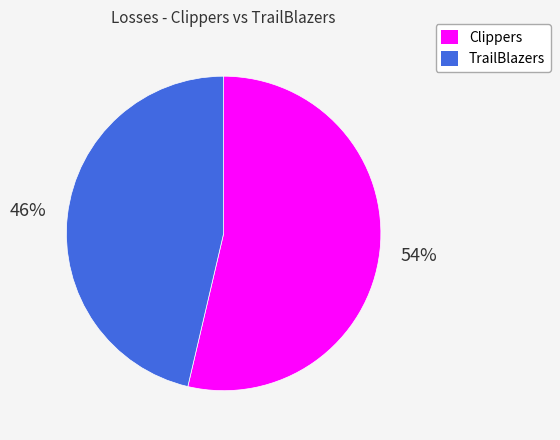

How many slices are in this pie chart?

2